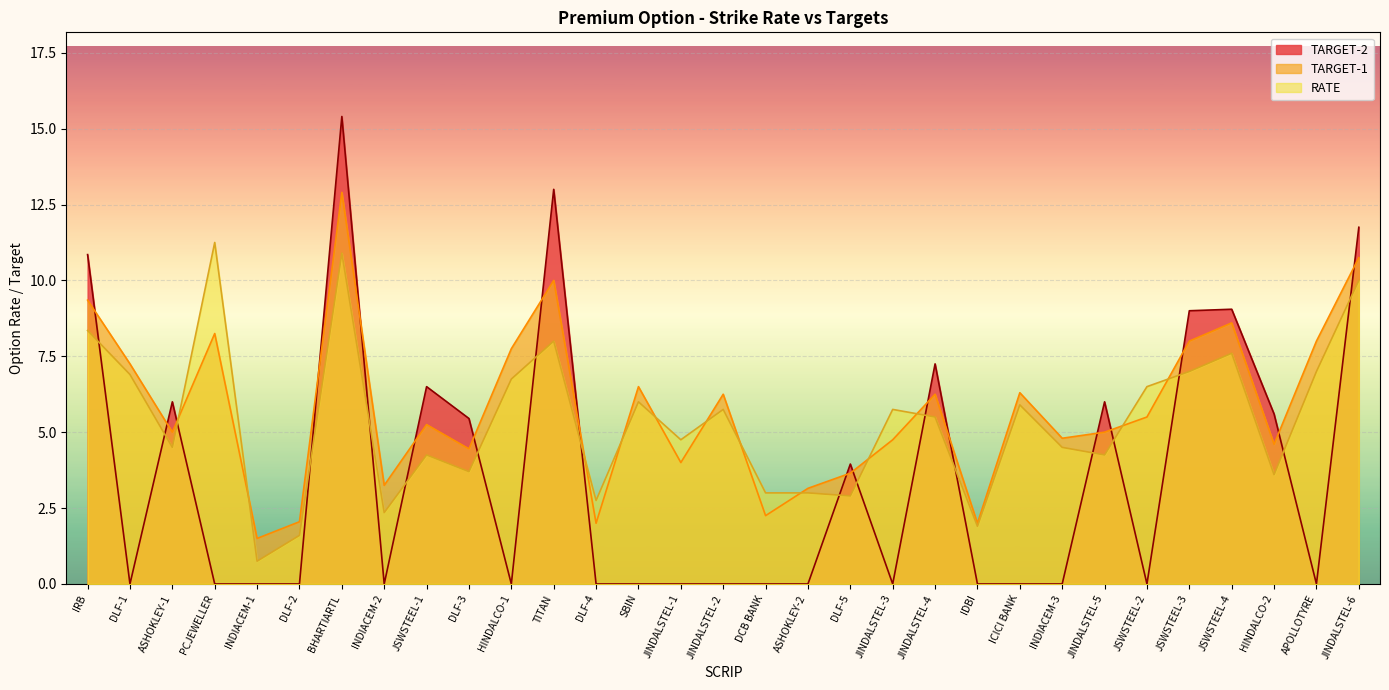

Is it true that TARGET-2 equals 0.0 at INDIACEM-3?

True